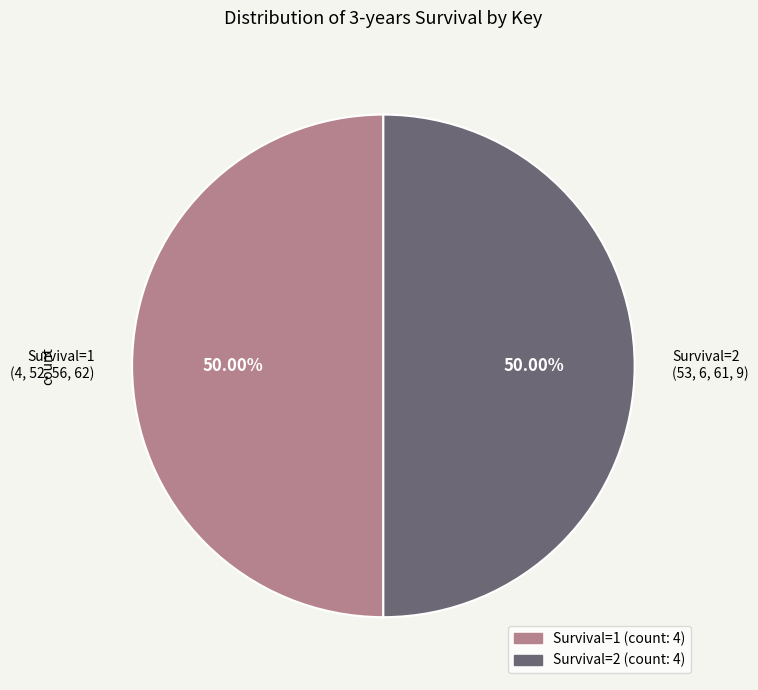

Approximately how many times larger is the value at Survival=1 (4, 52, 56, 62) compared to Survival=2 (53, 6, 61, 9)?

1.0